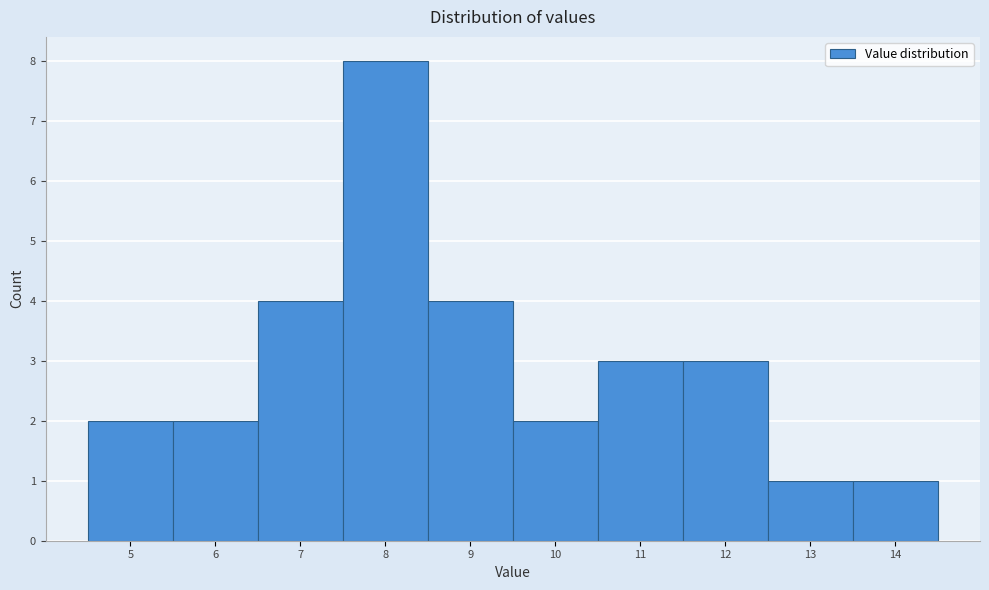

Reading left to right, list every bar in this chart as the range it spans on the x-axis followed by its height. The values are not printed on the chart, so give them approximately, as read against the axis.

4.5 to 5.5: 2
5.5 to 6.5: 2
6.5 to 7.5: 4
7.5 to 8.5: 8
8.5 to 9.5: 4
9.5 to 10.5: 2
10.5 to 11.5: 3
11.5 to 12.5: 3
12.5 to 13.5: 1
13.5 to 14.5: 1